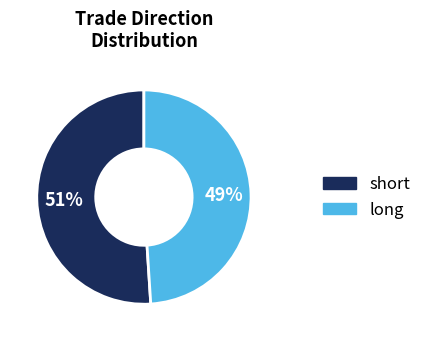

True or false: long accounts for 63% of the total.

False